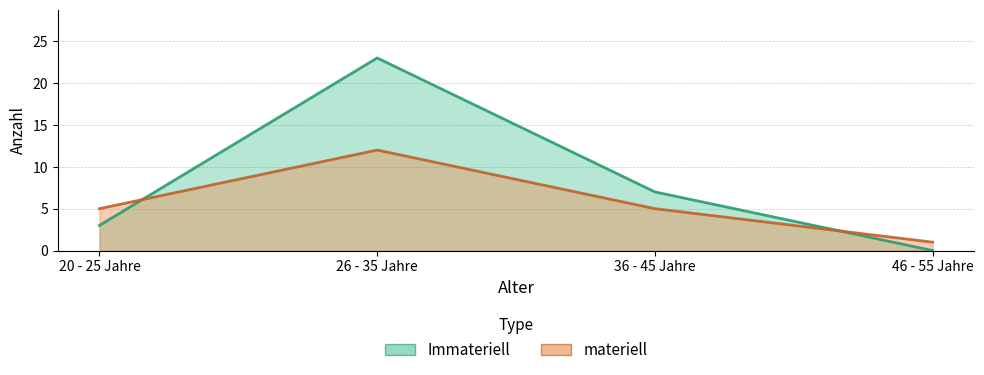

What is the sum of the materiell values at 46 - 55 Jahre and 26 - 35 Jahre?

13